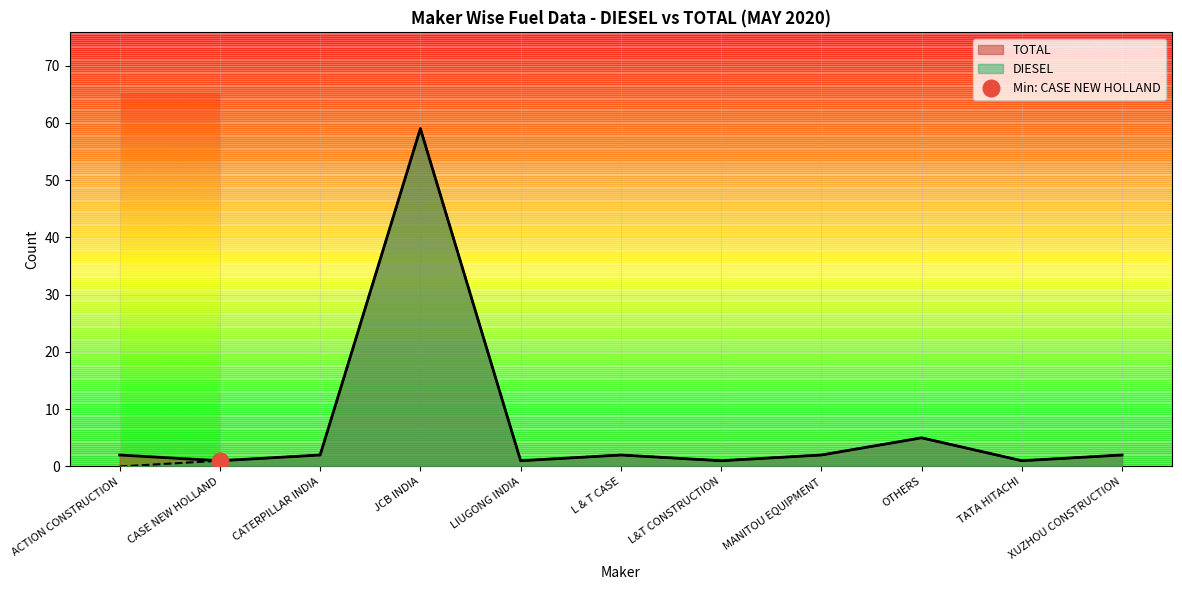

At how many categories does at least one series exceed 16?

1